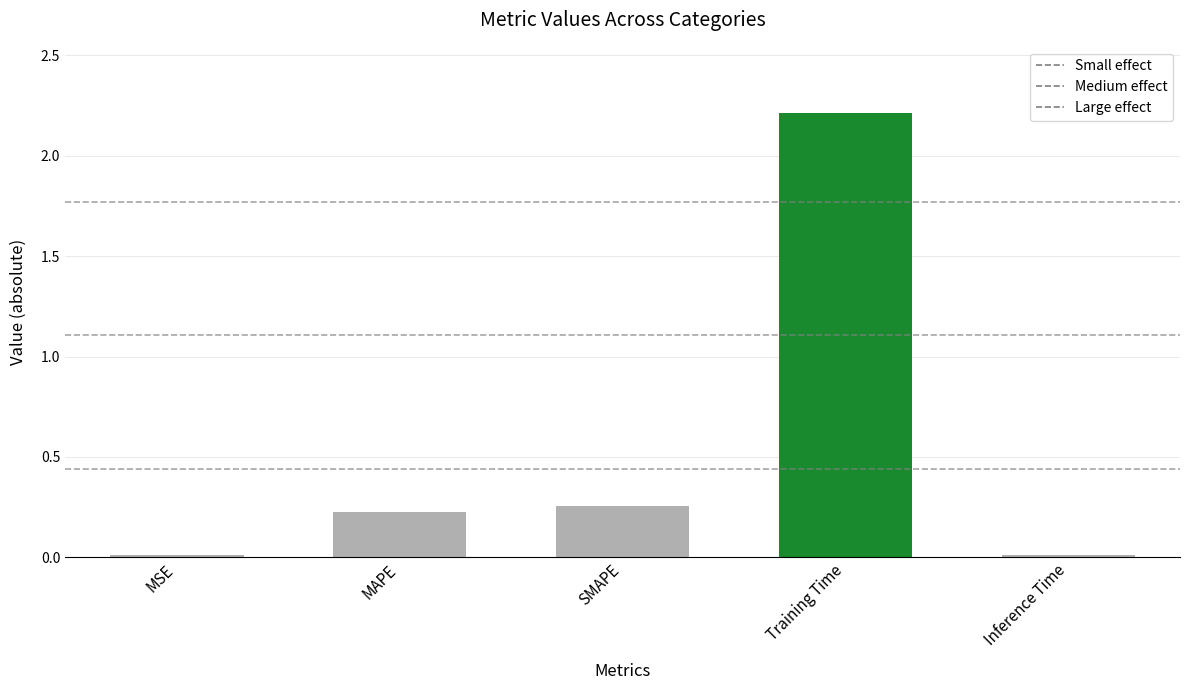

Reading left to right, extract all data points from this chart.

0.0	0.2	0.3	2.2	0.0